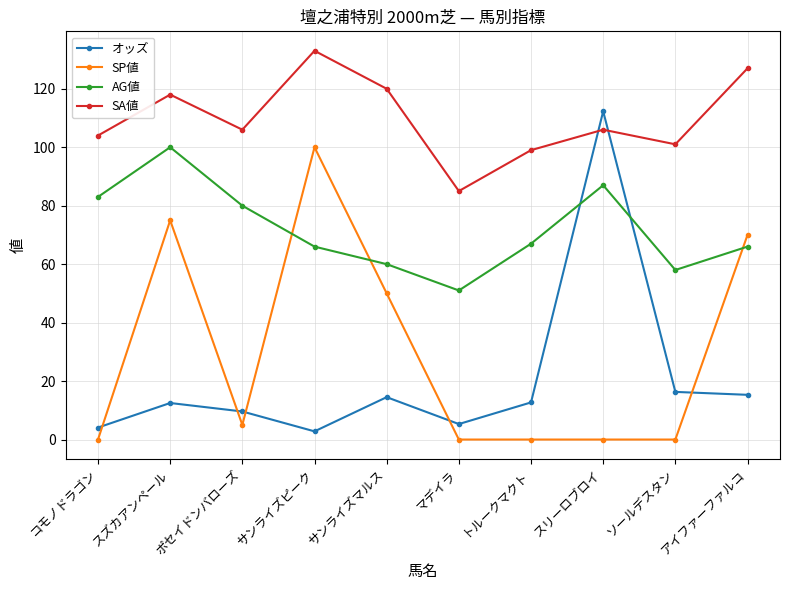

Which series has the largest range (max minus min)?

オッズ